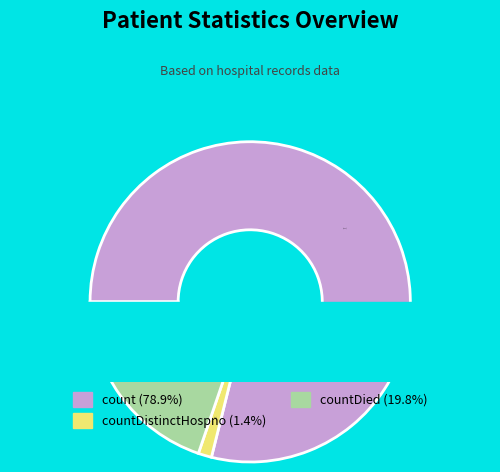

To the nearest percent, what percentage of the pie is countDistinctHospno?

1%